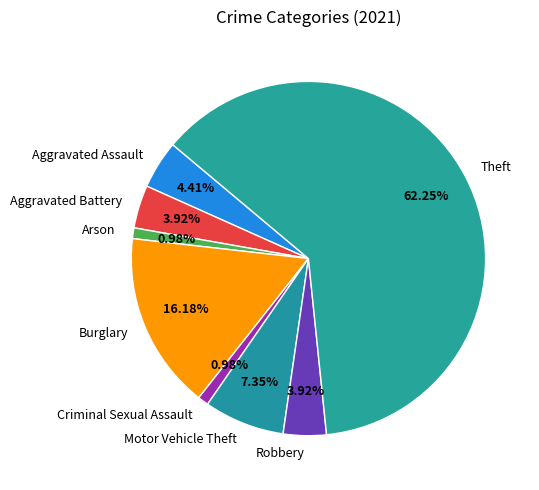

How many slices are in this pie chart?

8